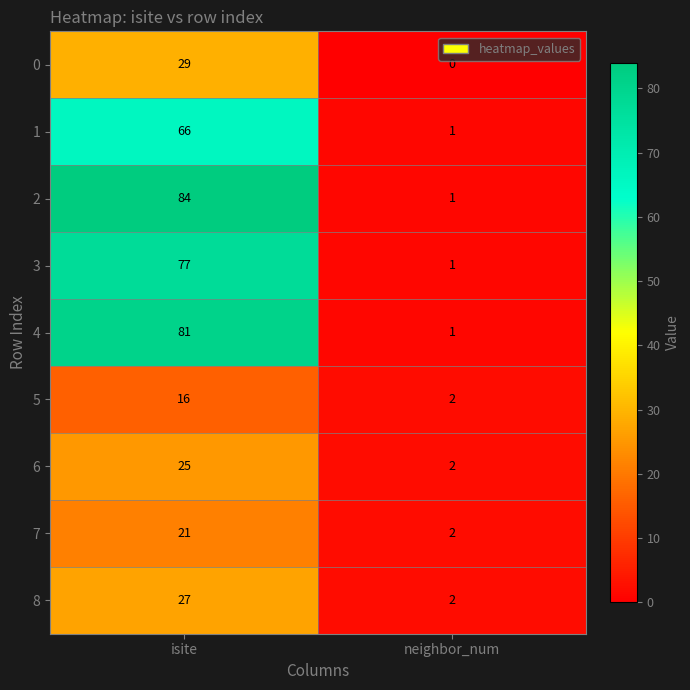

What is the sum of the 3 values at isite and neighbor_num?

78